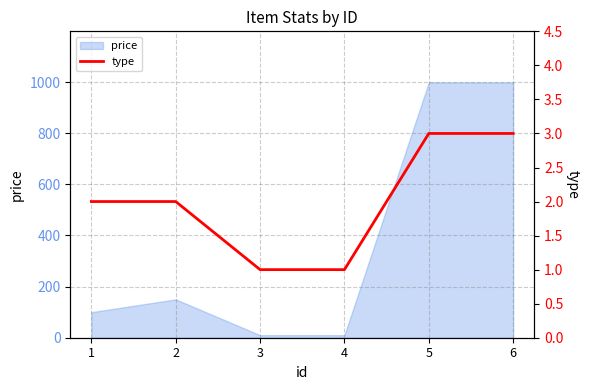

At which category does the chart reach its peak across all series?

5